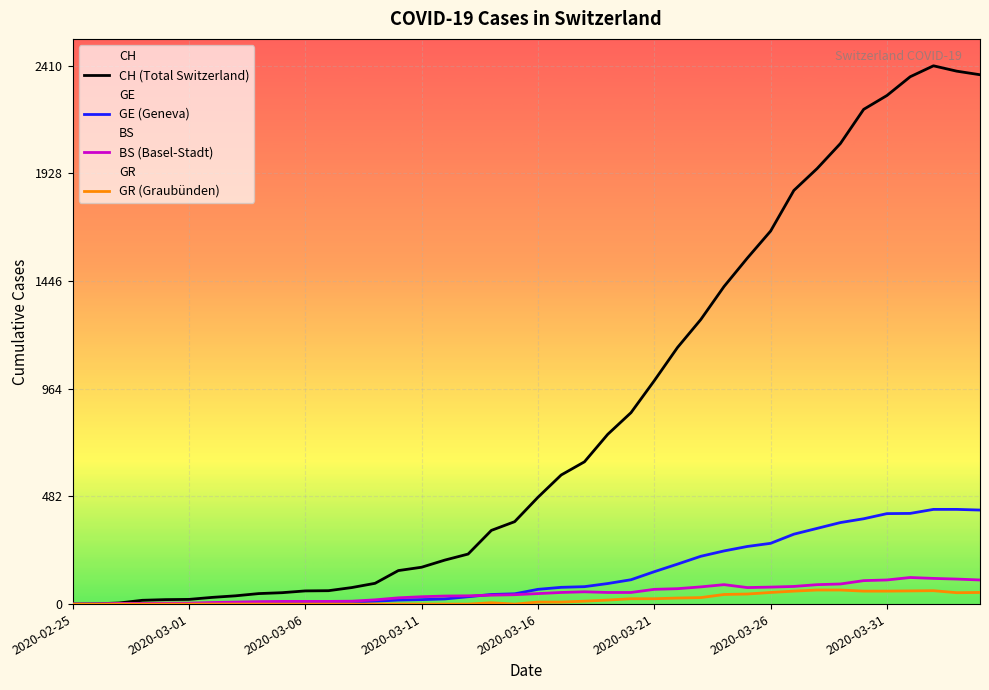

True or false: GE has more than 0 points higher than both neighbors.

False